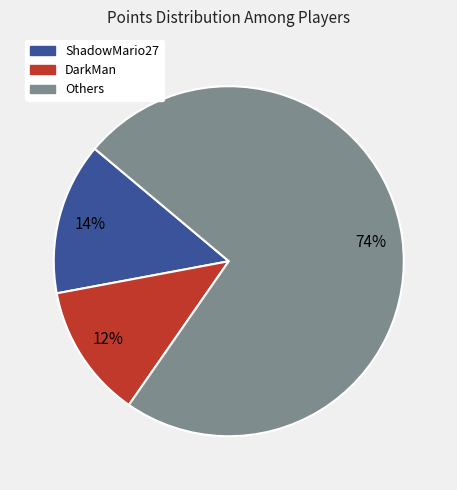

Is there any slice that represents more than half of the pie?

Yes